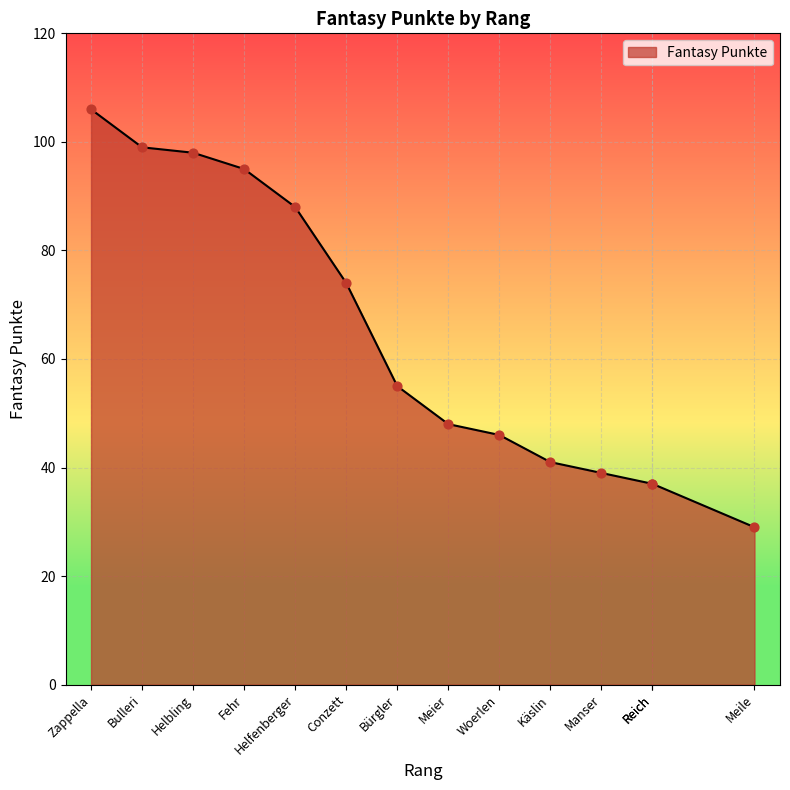

What is the ratio of the value at Woerlen to the value at Zappella?

0.4